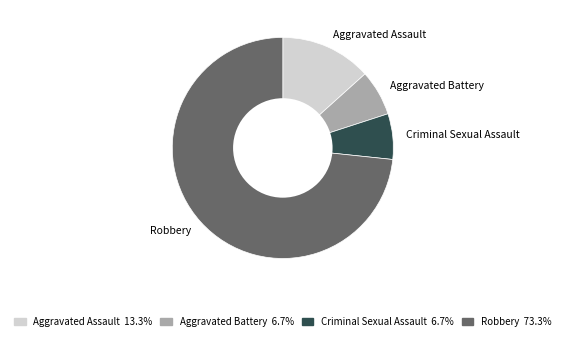

Does Criminal Sexual Assault account for over 50% of the chart?

No